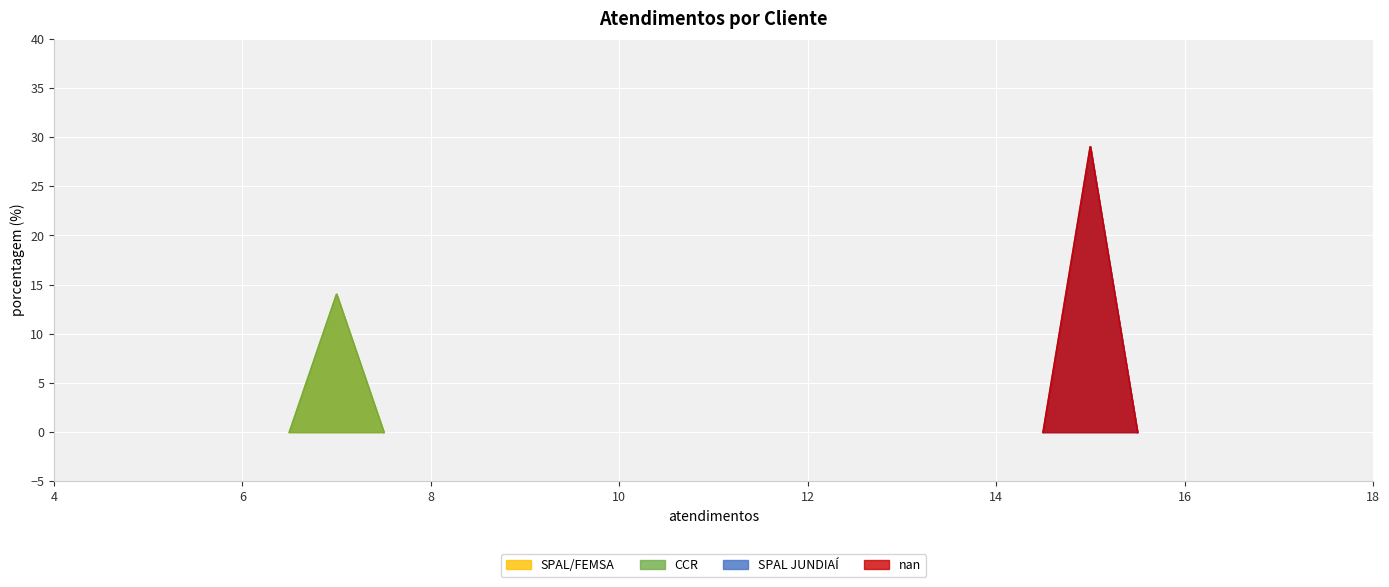

Does the chart display data point markers on the line(s)?

No